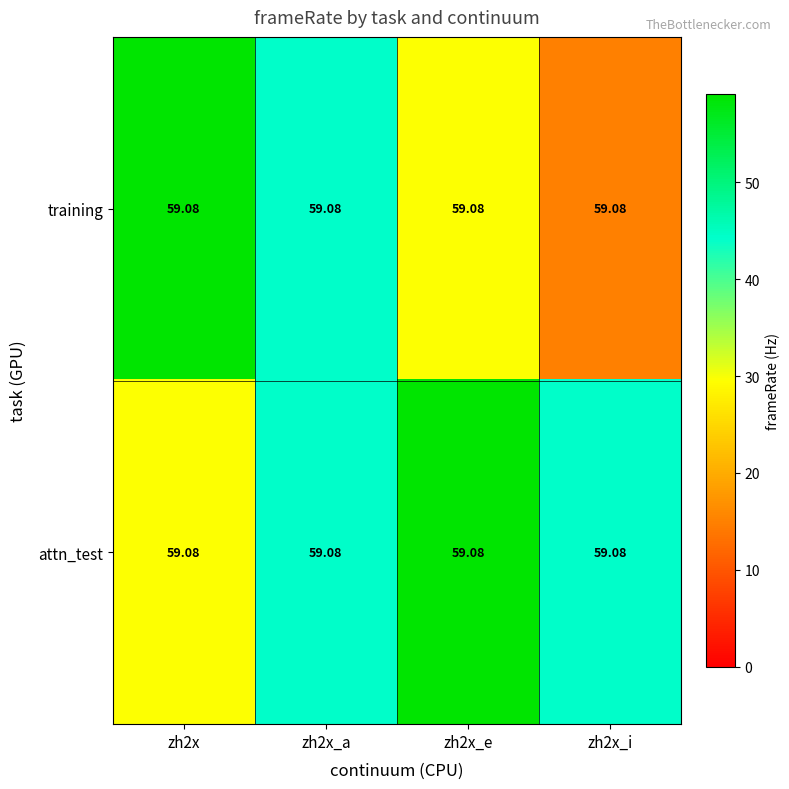

Reading left to right, transcribe all the data shown in this chart.

training: zh2x=59.1	zh2x_a=59.1	zh2x_e=59.1	zh2x_i=59.1
attn_test: zh2x=59.1	zh2x_a=59.1	zh2x_e=59.1	zh2x_i=59.1